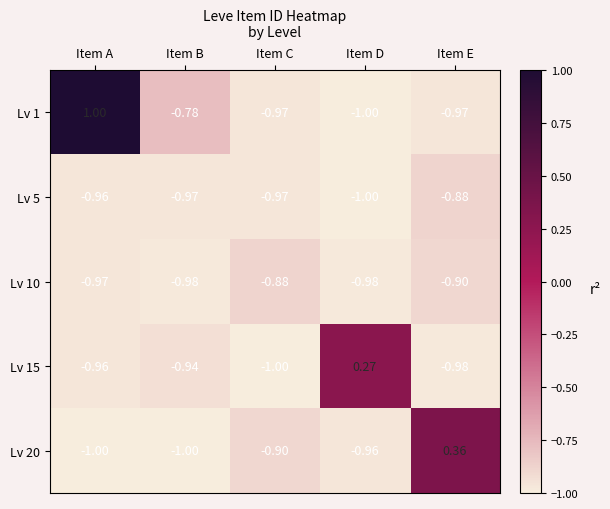

Which category has the lowest value in the Lv 1 series?

Item D